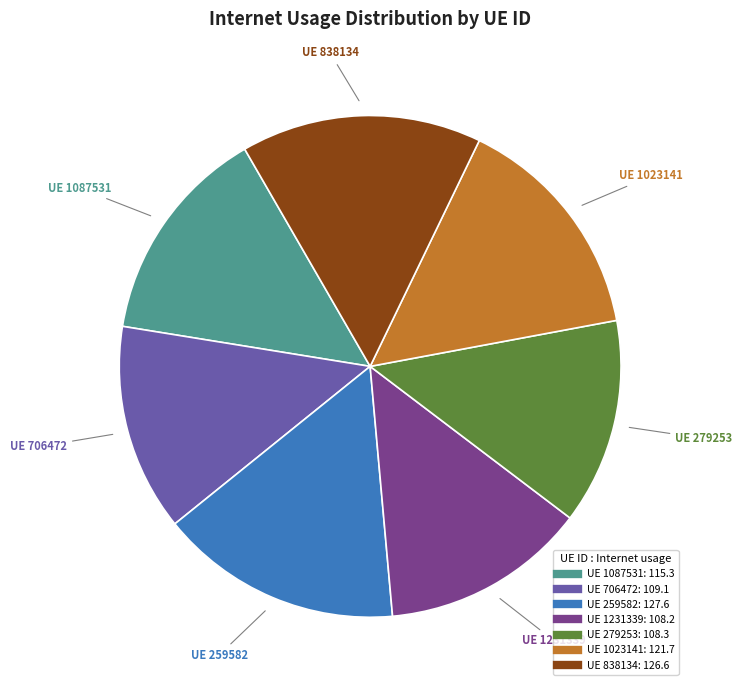

Does any single category account for the majority?

No